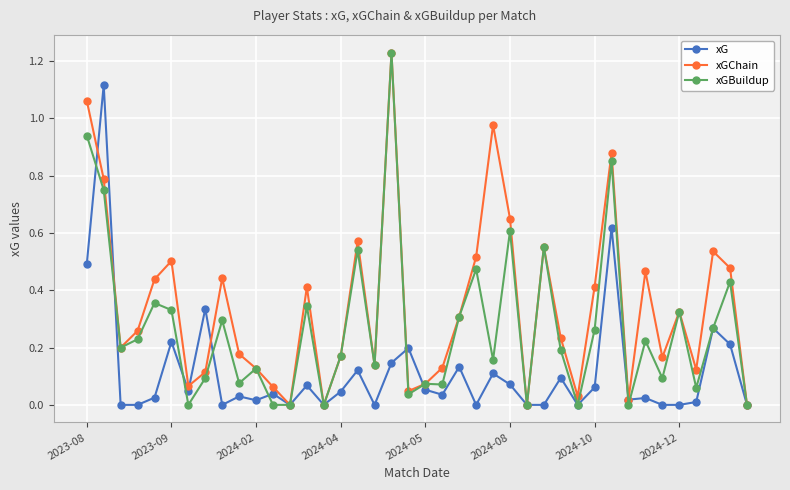

Rank the series by their average value, from lowest to highest.

xG, xGBuildup, xGChain